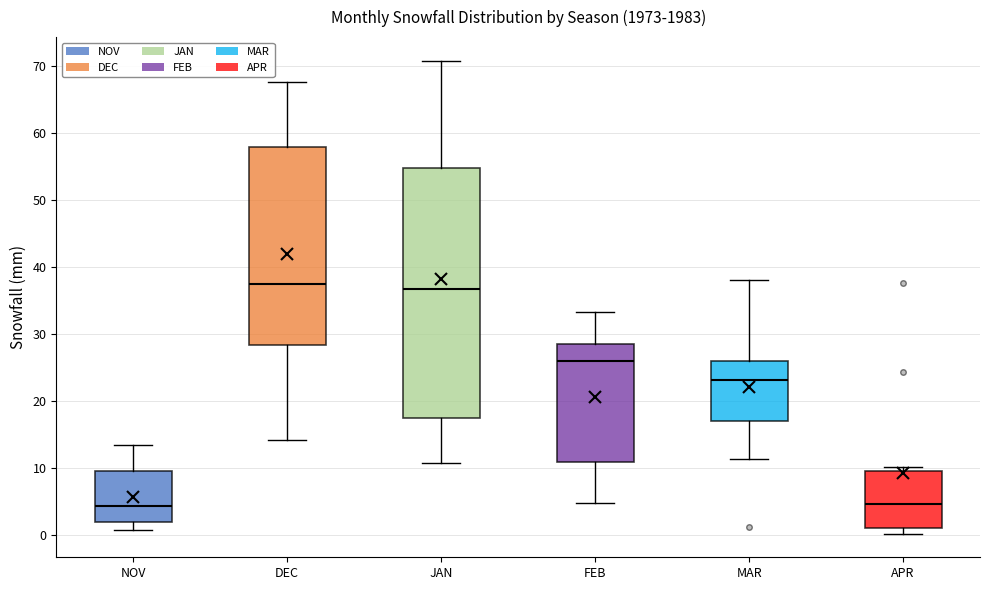

Where is the lower edge of the box for FEB on the y-axis? The values are not printed on the chart, so give them approximately, as read against the axis.

11